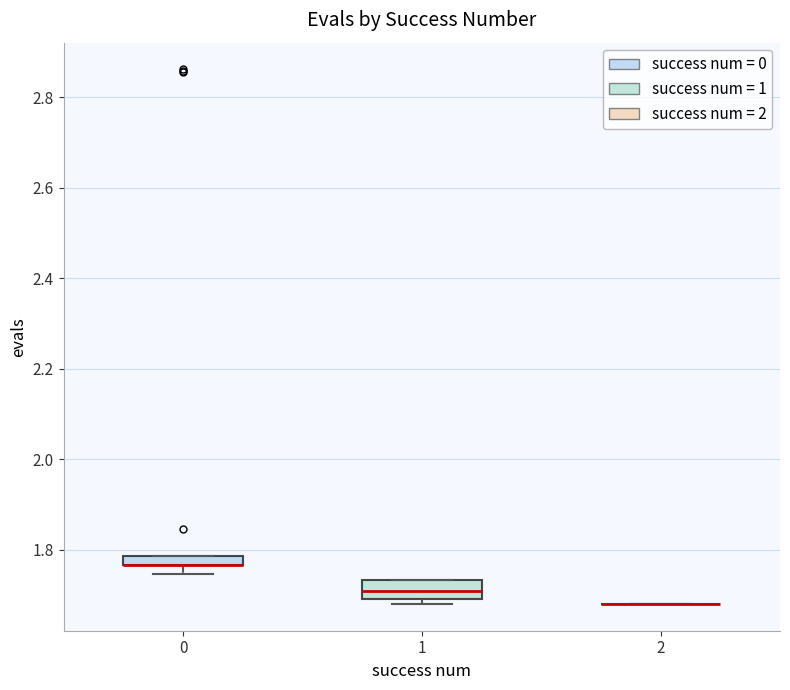

Which box is the tallest, from its lower edge to its upper edge?

1